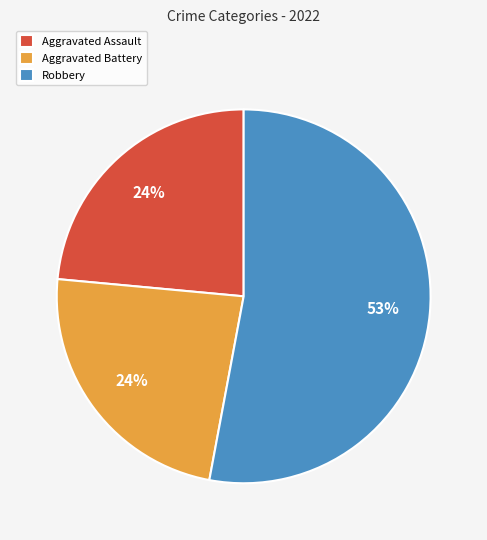

True or false: Robbery accounts for 53% of the total.

True